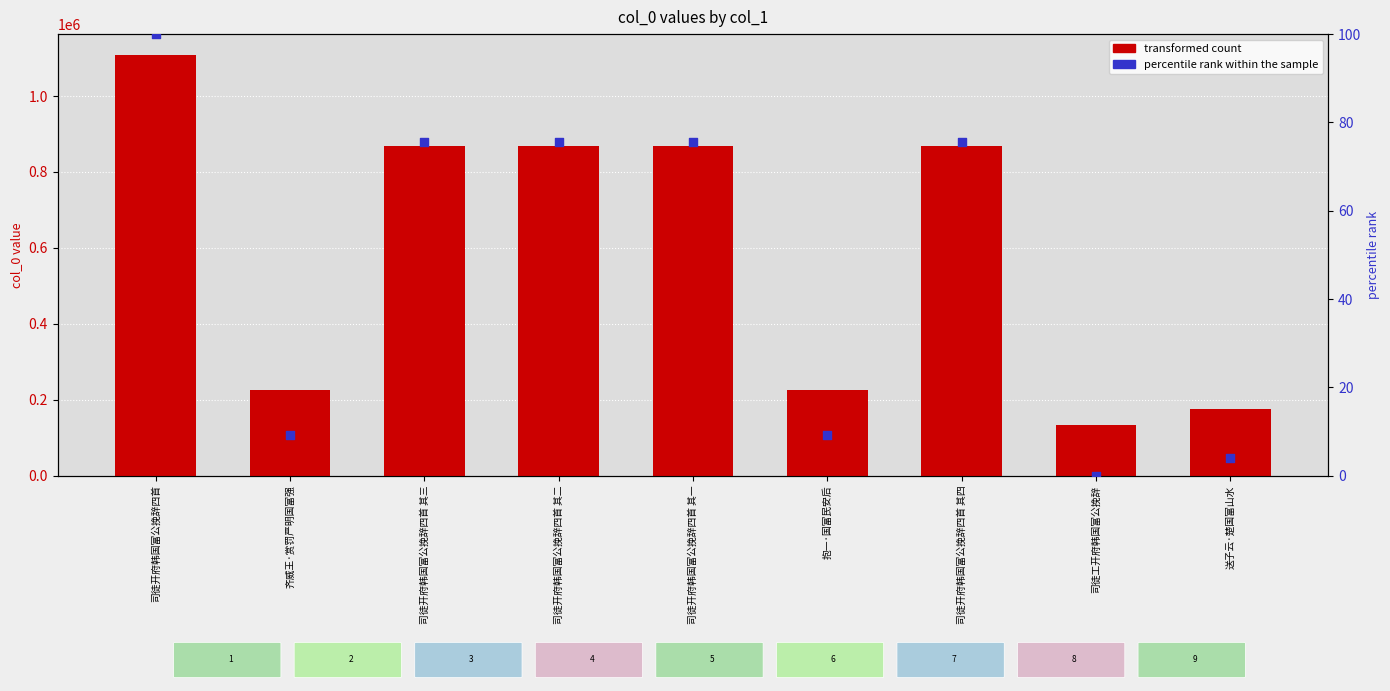

Which series has the largest total across all categories?

transformed count